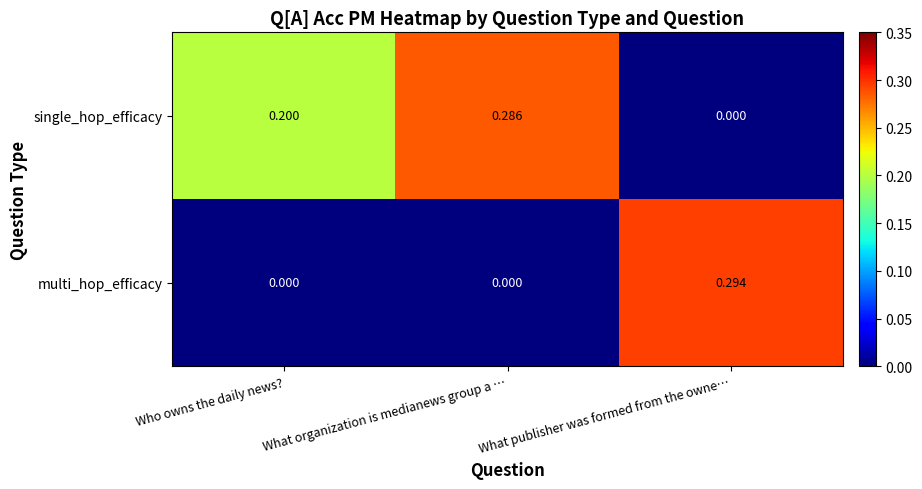

Rank the series by their average value, from lowest to highest.

multi_hop_efficacy, single_hop_efficacy